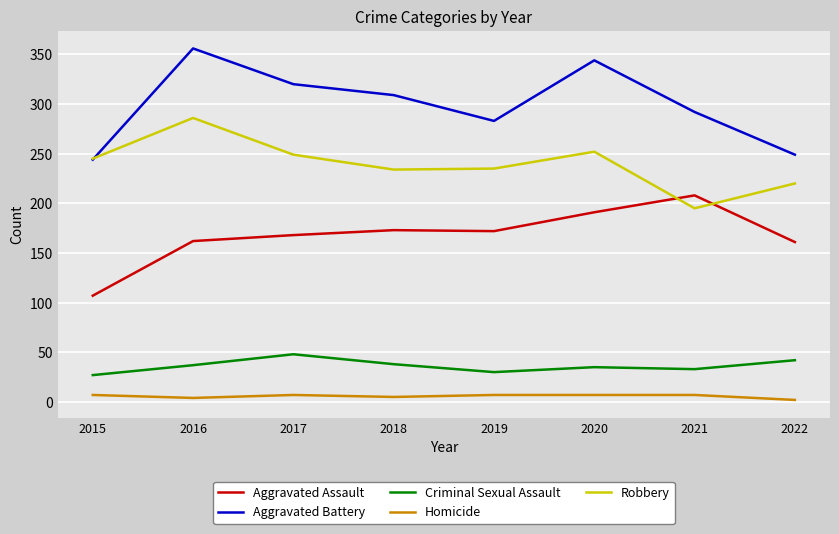

What is the minimum value shown in the chart?

2